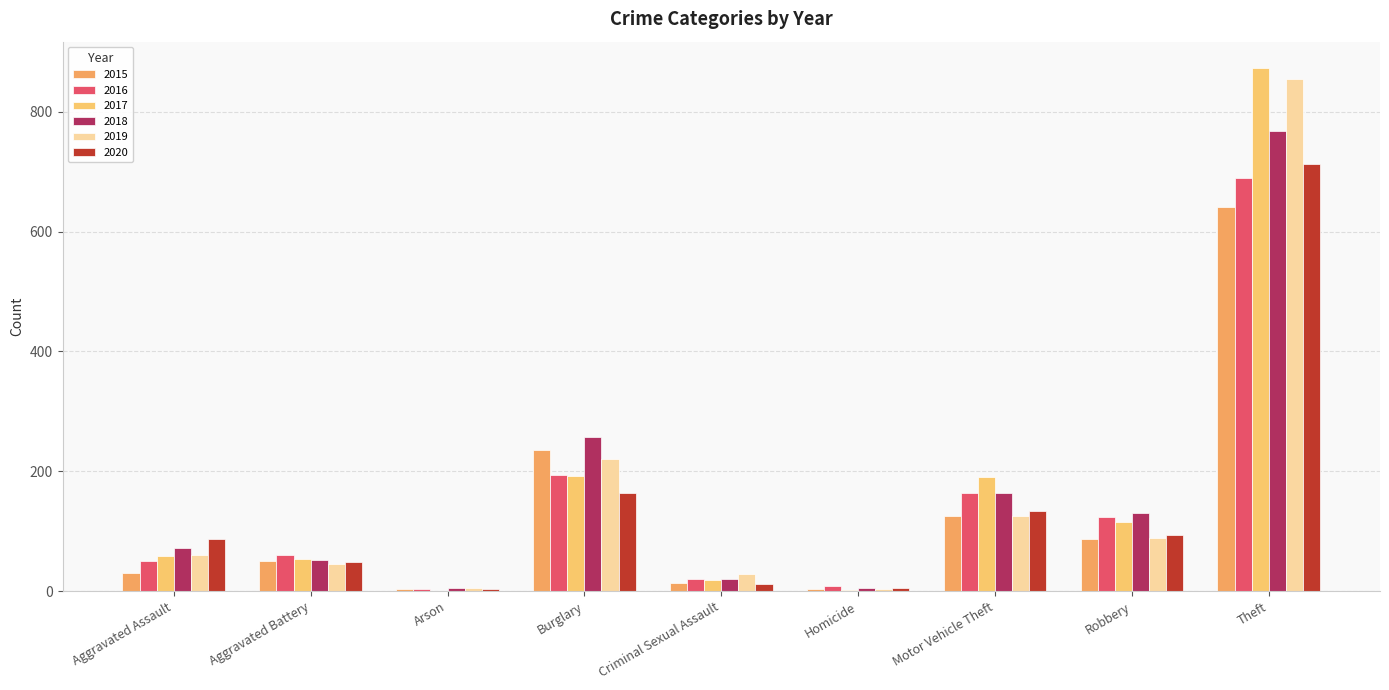

Is the value of 2019 at Theft greater than the value of 2015 at Theft?

Yes